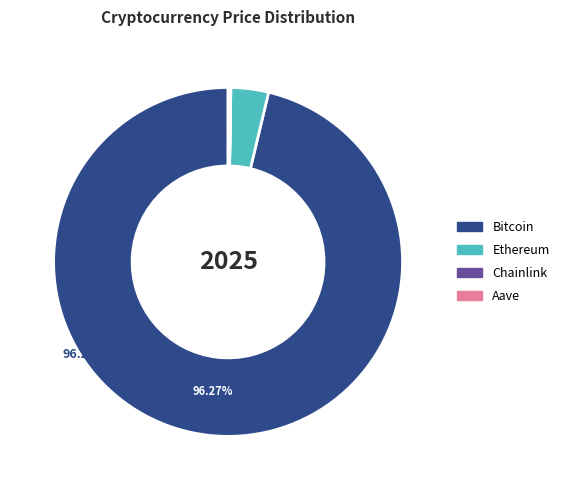

Does any single category account for the majority?

Yes